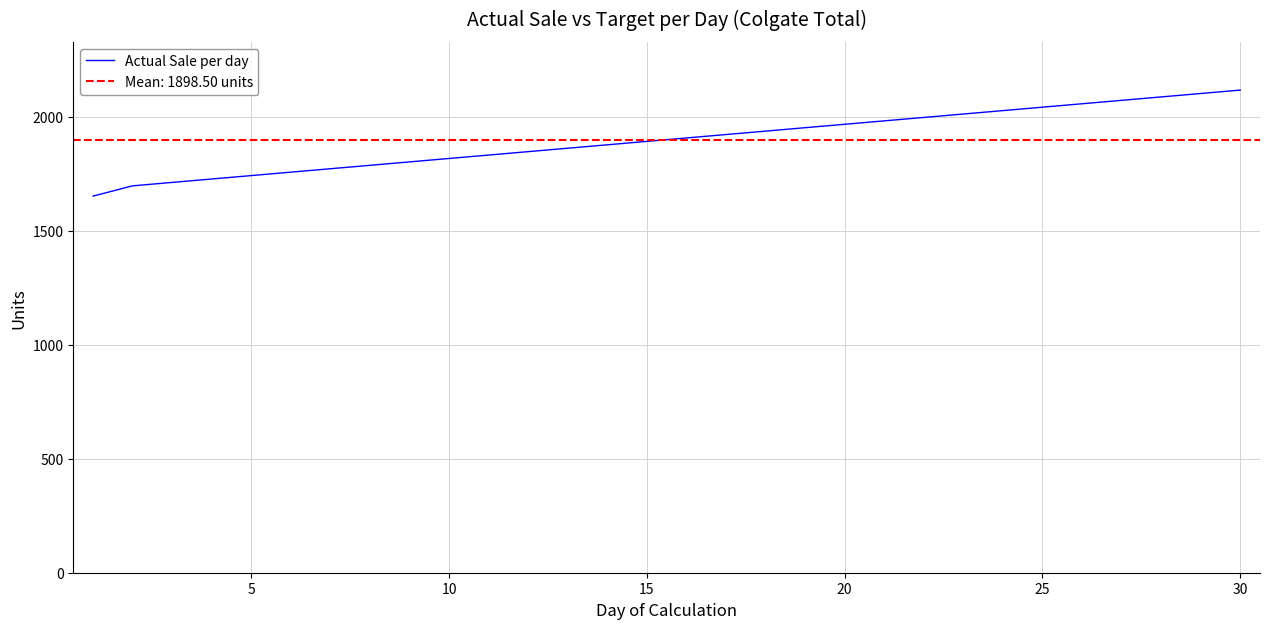

Reading left to right, what are all the values shown in this chart?

1652	1697	1712	1727	1742	1757	1772	1787	1802	1817	1832	1847	1862	1877	1892	1907	1922	1937	1952	1967	1982	1997	2012	2027	2042	2057	2072	2087	2102	2117